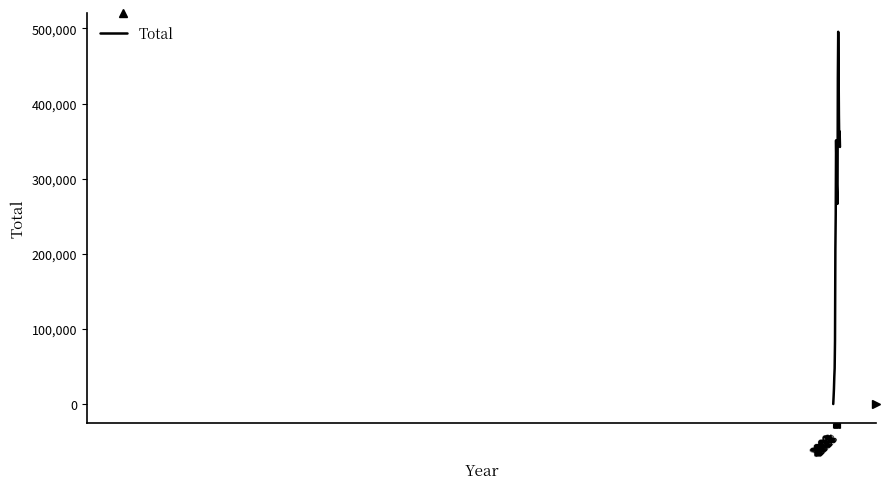

What is the difference between the maximum and minimum values?

495518